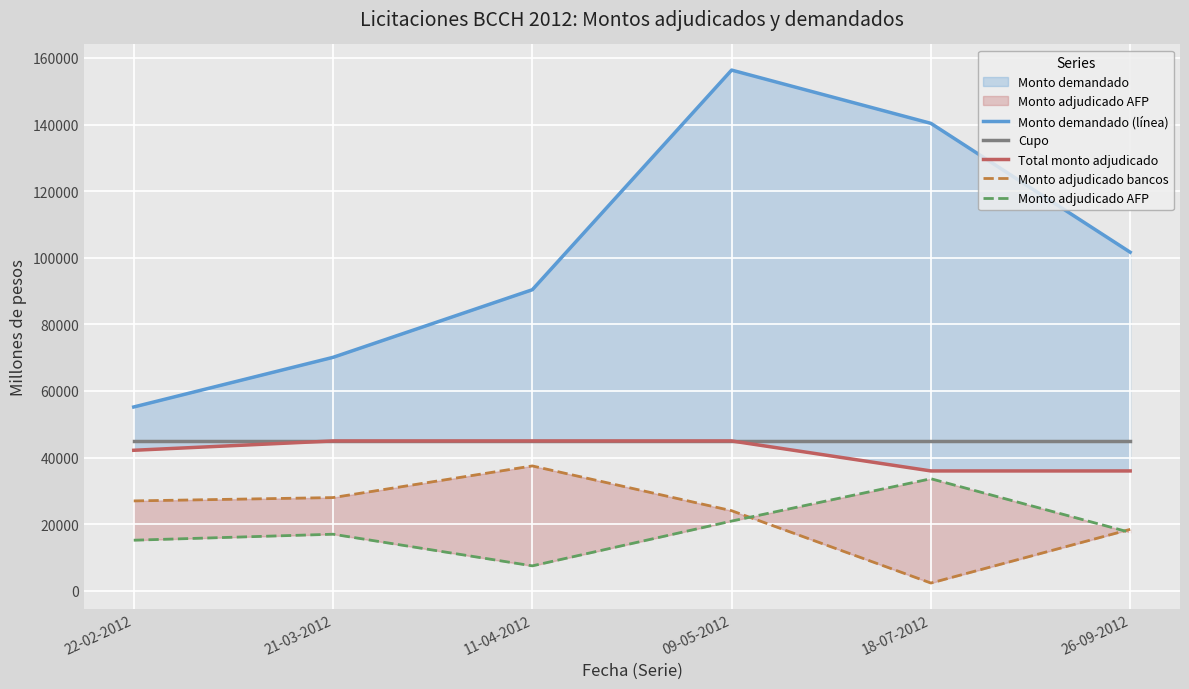

How many lines are shown in the chart?

5